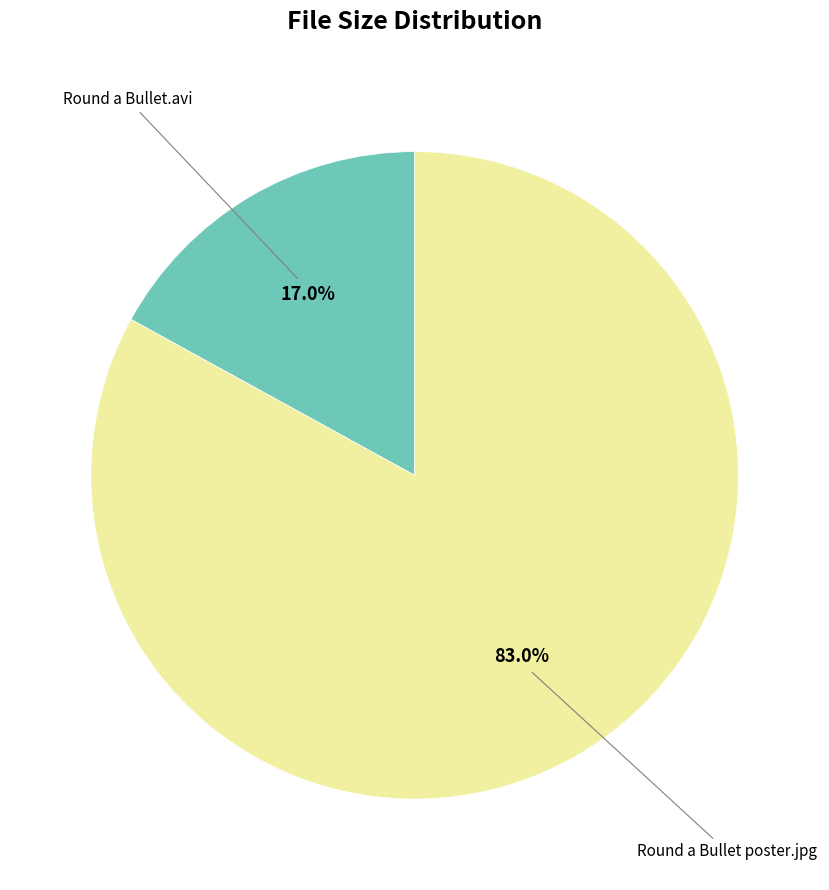

Is there a majority slice in this chart?

Yes